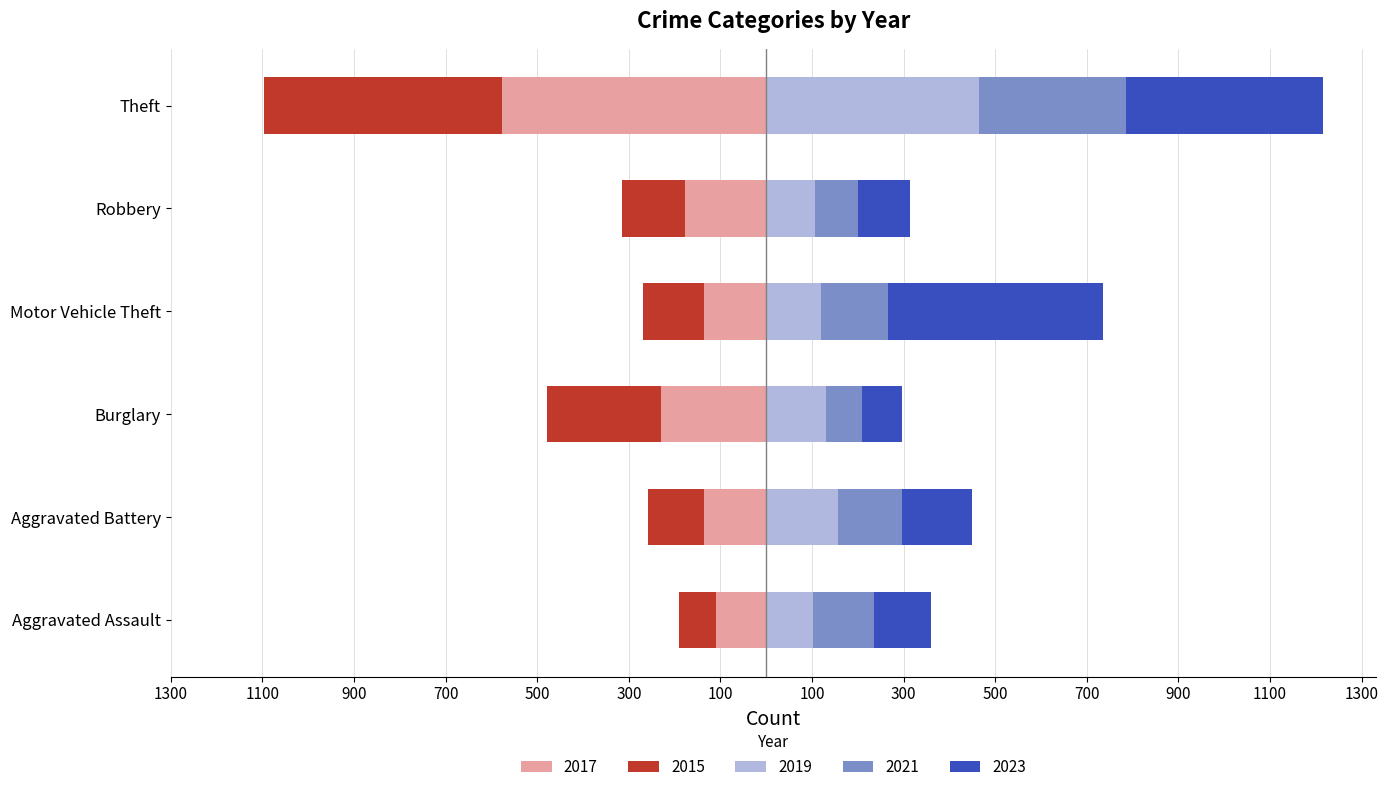

What is the average value of the 2023 series?

229